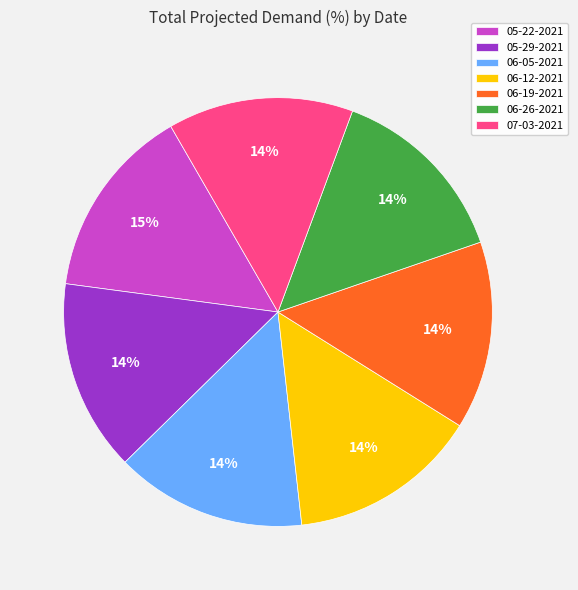

True or false: 06-05-2021 accounts for 21% of the total.

False